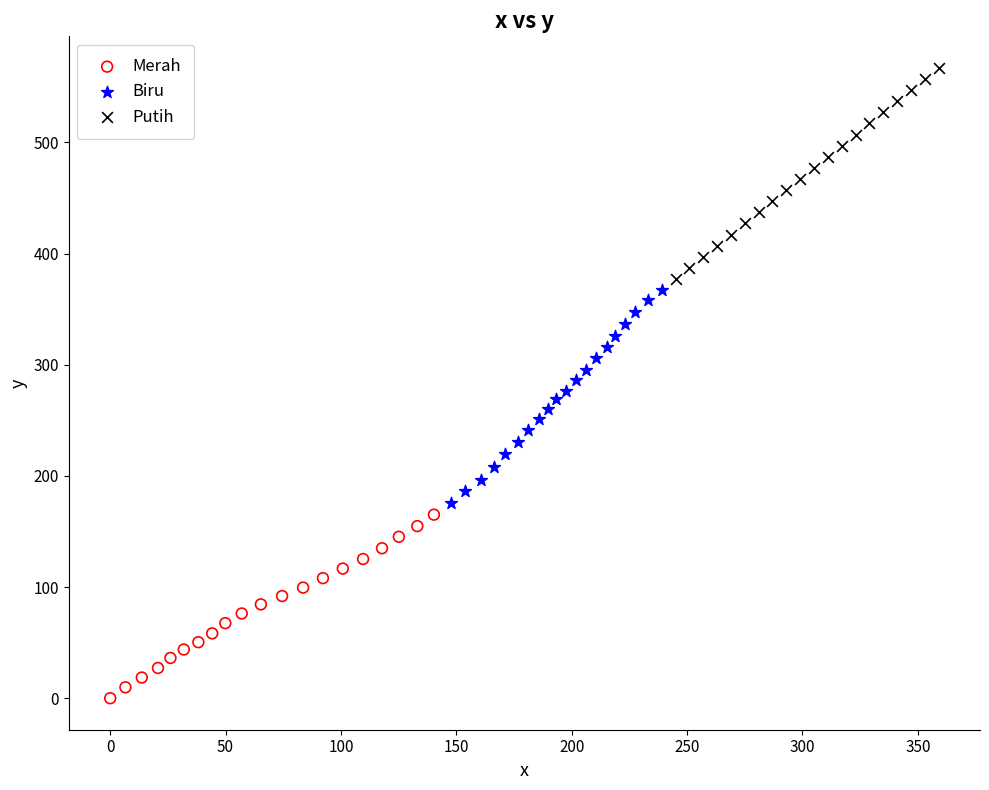

Which series reaches the minimum Y coordinate?

Merah